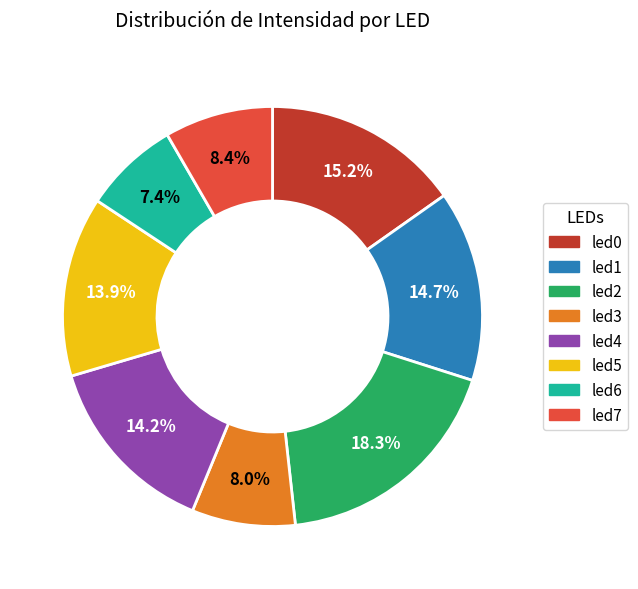

The led1 slice represents 15% of the pie. True or false?

True